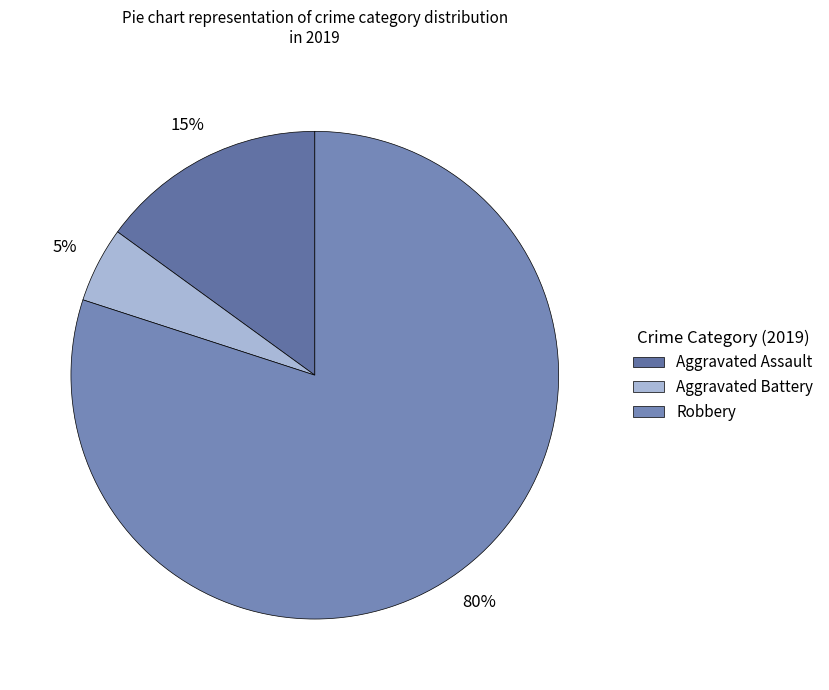

The Aggravated Assault slice represents 15% of the pie. True or false?

True